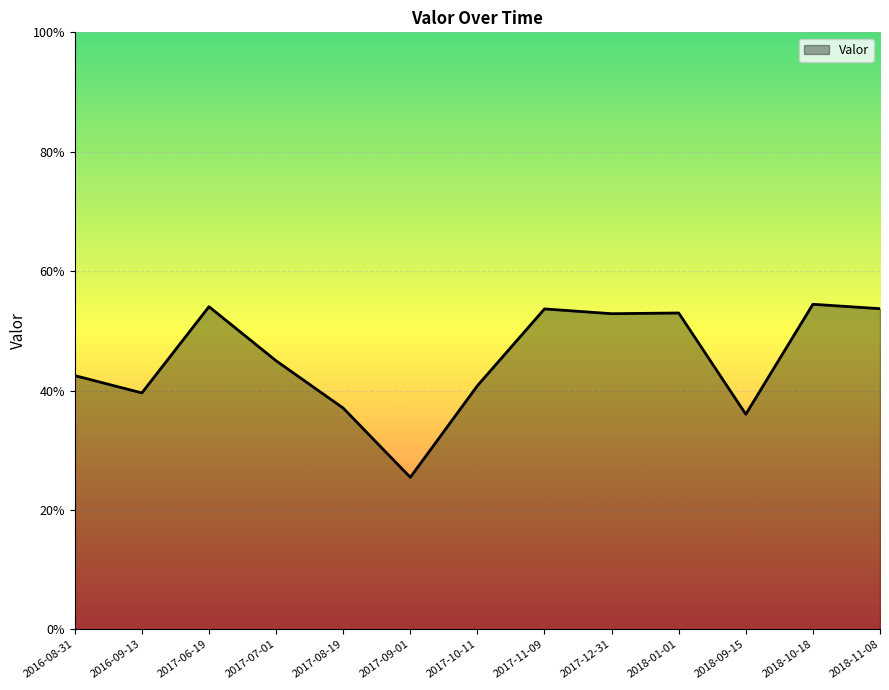

What is the label of the 3rd point from the right?

2018-09-15